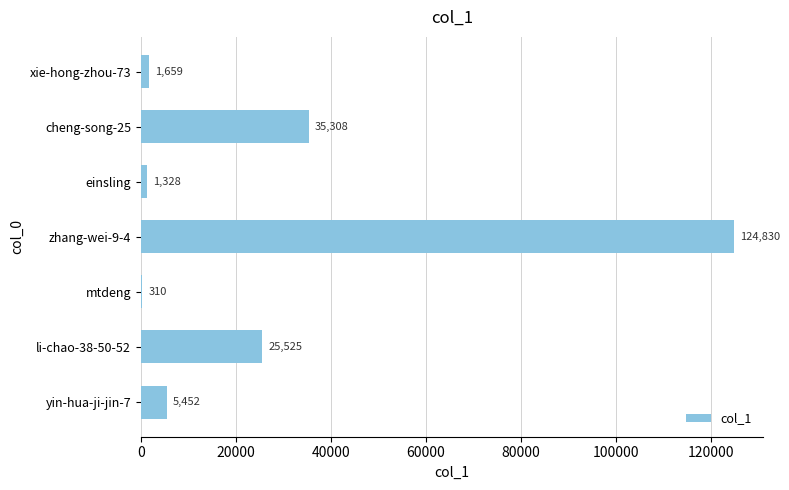

The chart shows a value of 1659 at xie-hong-zhou-73. True or false?

True